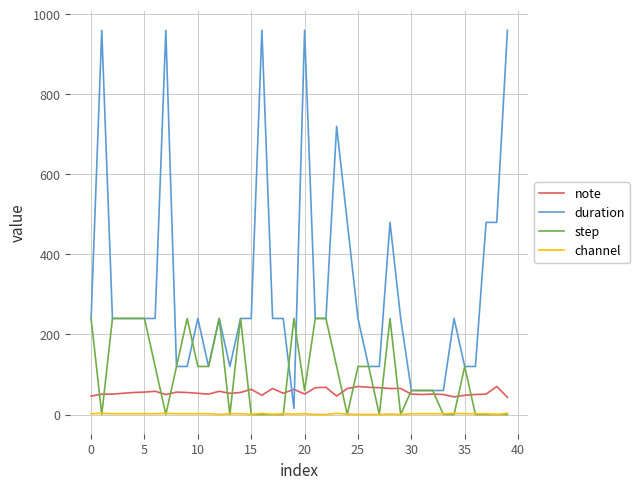

True or false: note and channel cross at least once.

False